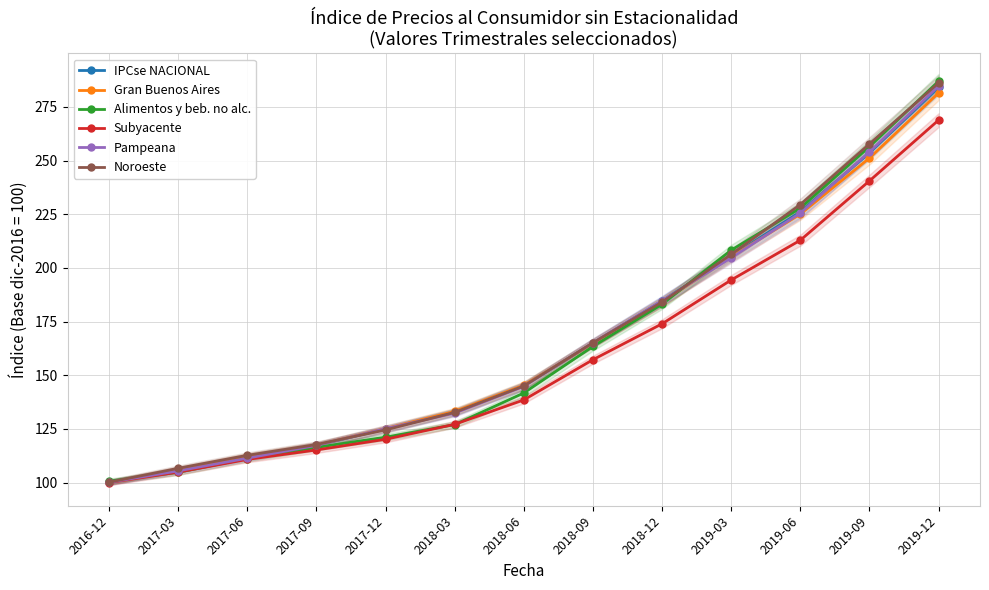

What is the minimum value for Pampeana?

100.1